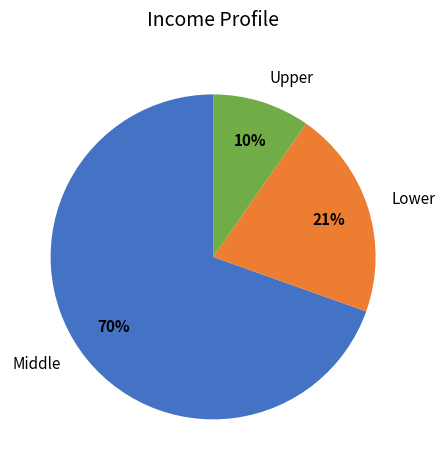

To the nearest percent, what is the combined percentage of Lower and Middle?

90%